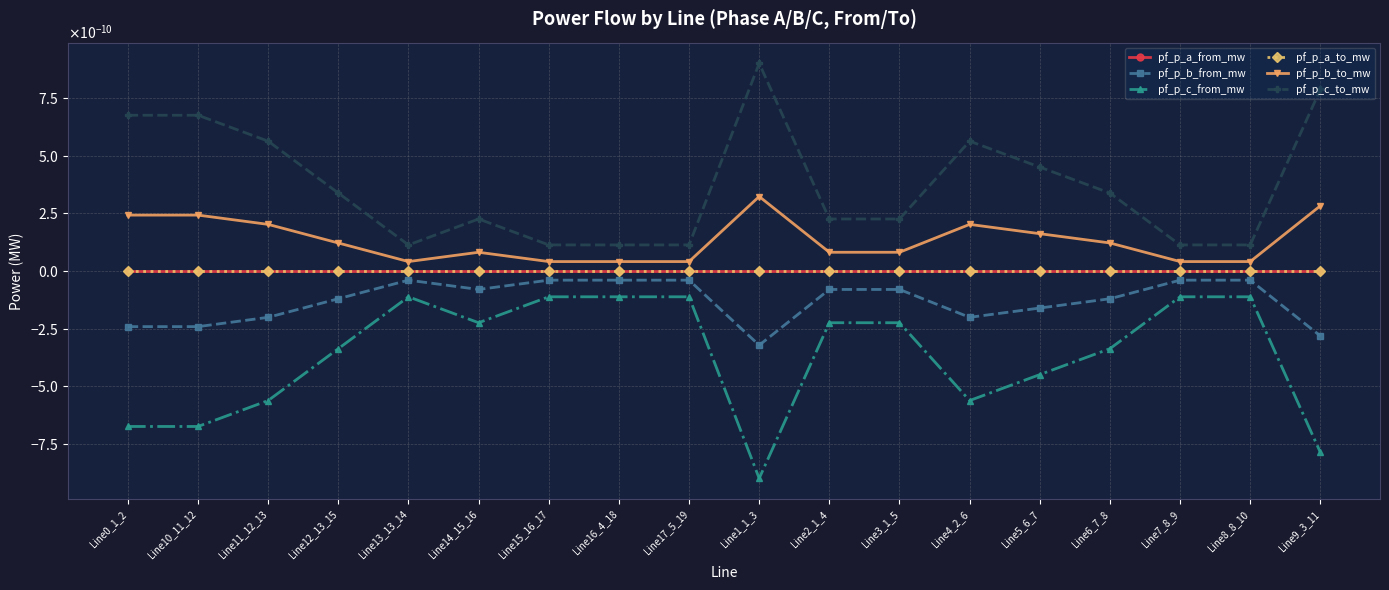

Does the chart have visible grid lines?

Yes